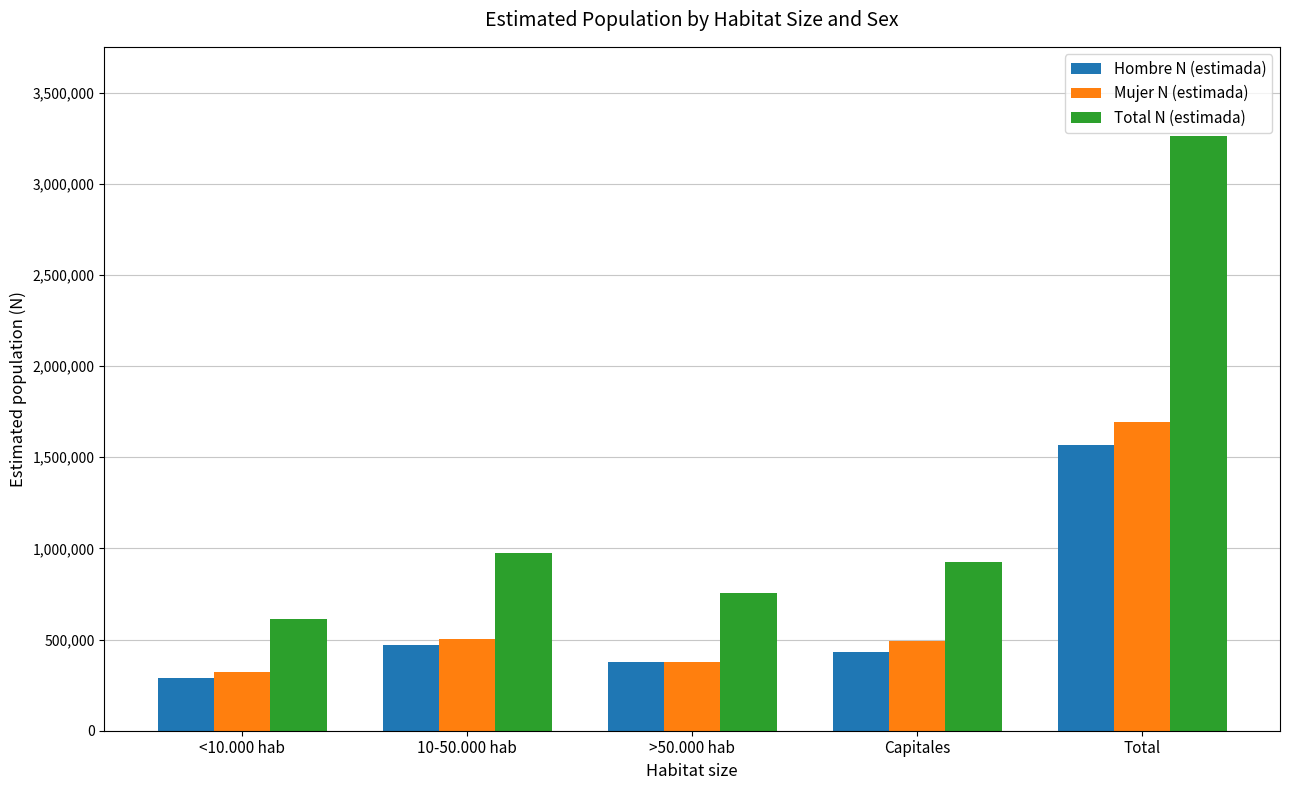

What is the spread (max minus min) of values at 10-50.000 hab?

502802